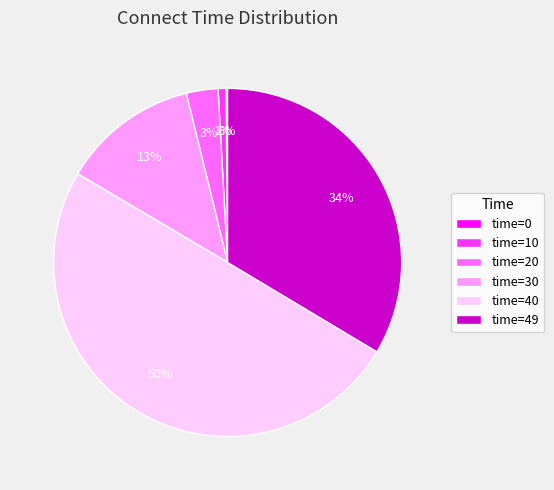

True or false: time=10 accounts for 11% of the total.

False